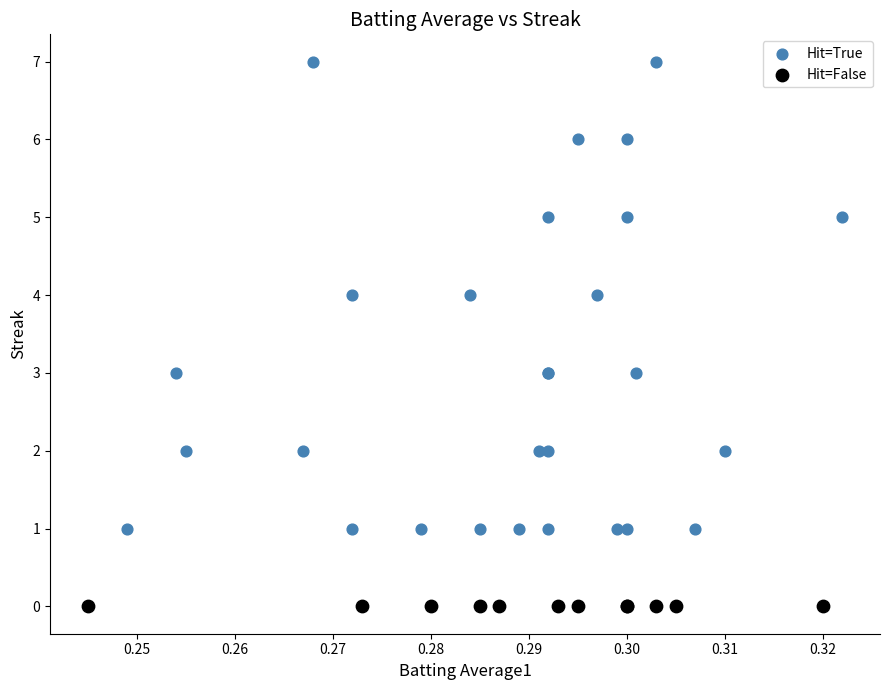

Which series contains the lowest Y value?

Hit=False